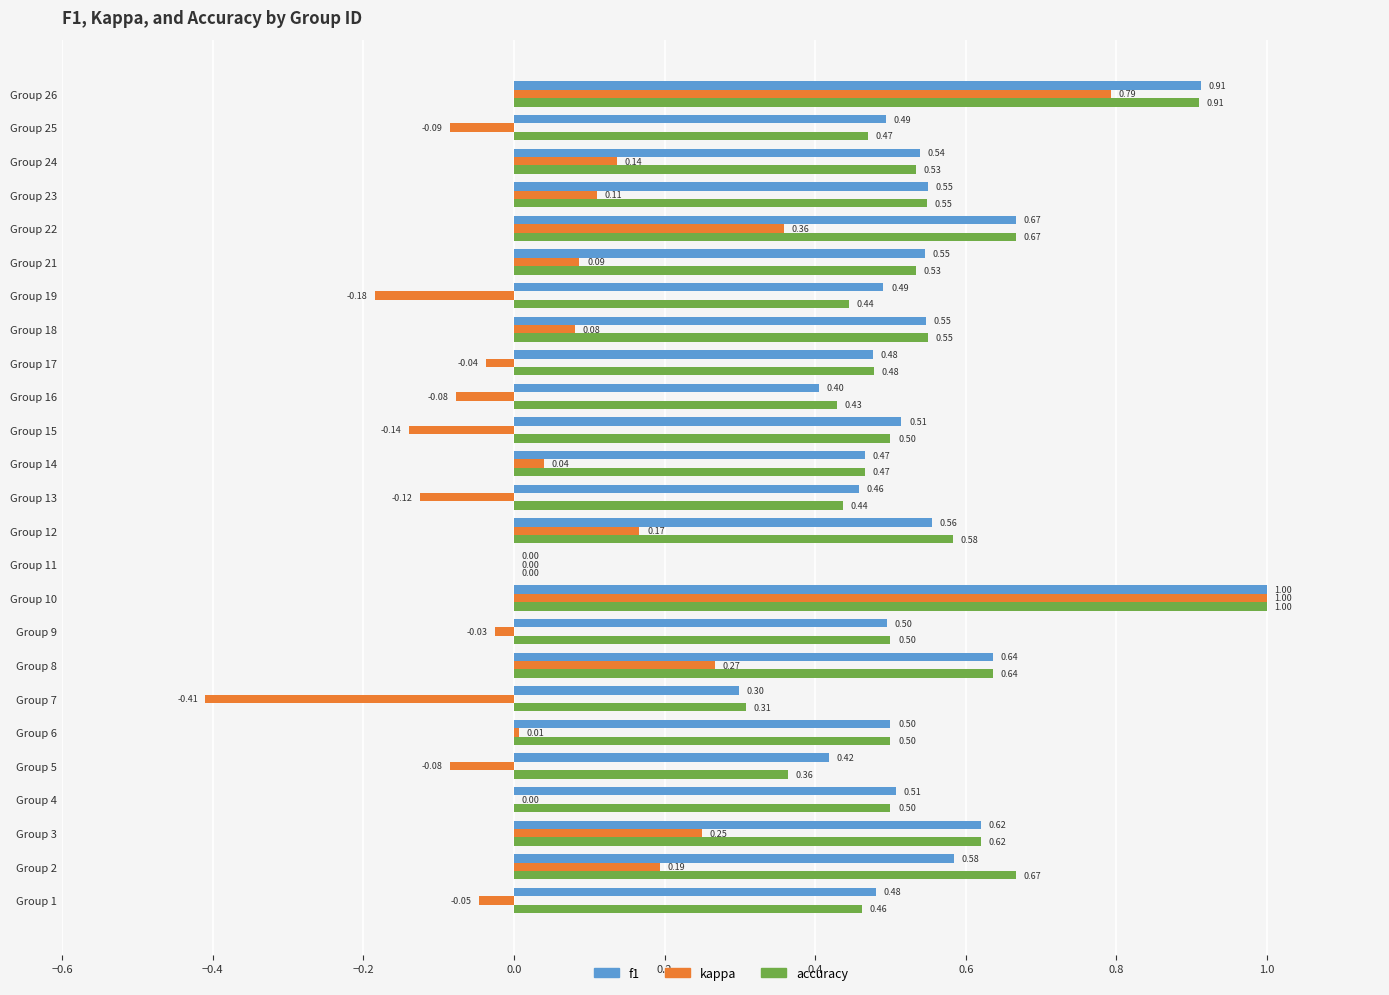

What is the sum of the f1 values at Group 12 and Group 4?

1.1